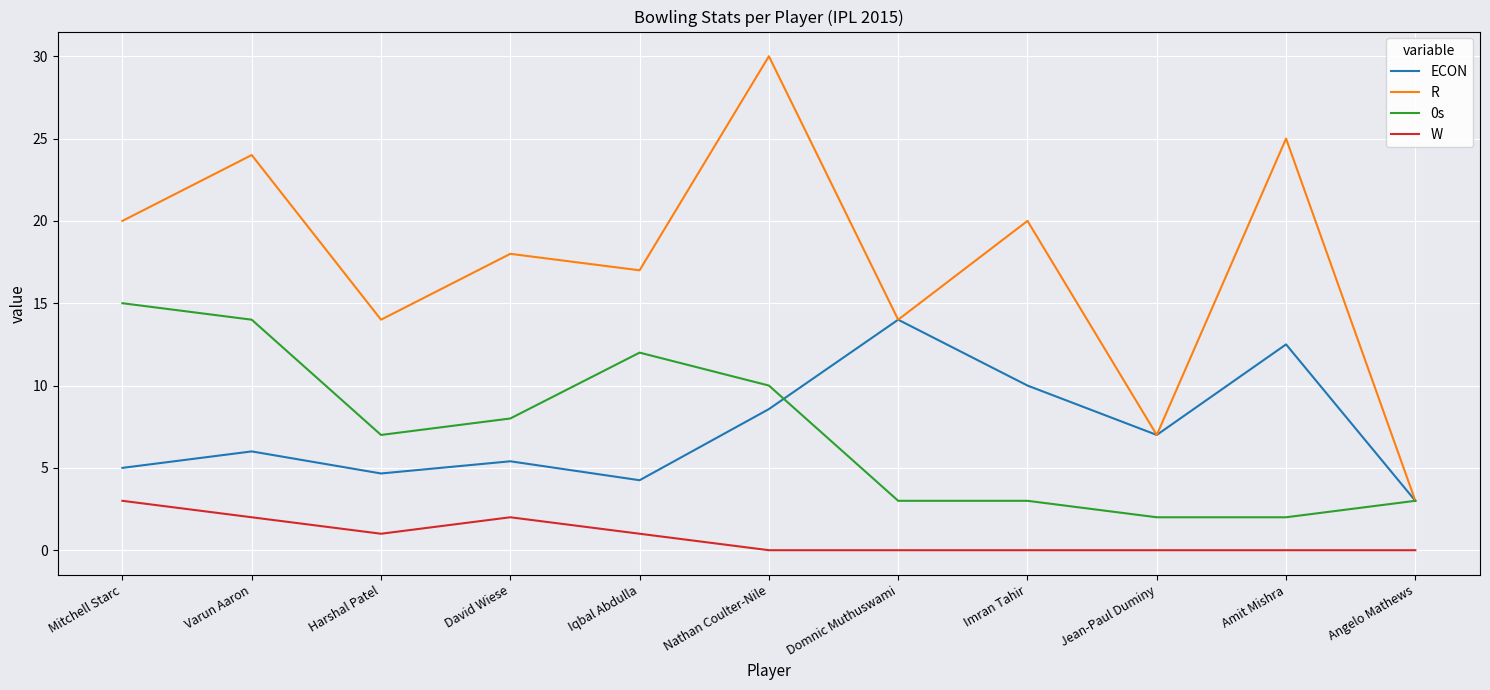

True or false: ECON and W intersect in this chart.

False